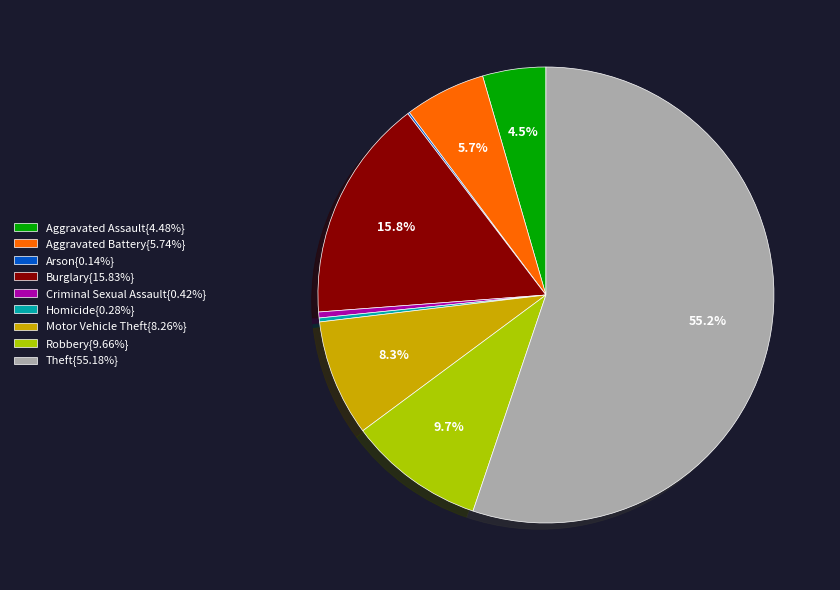

What is the ratio of the value at Aggravated Assault{4.48%} to the value at Criminal Sexual Assault{0.42%}?

10.7